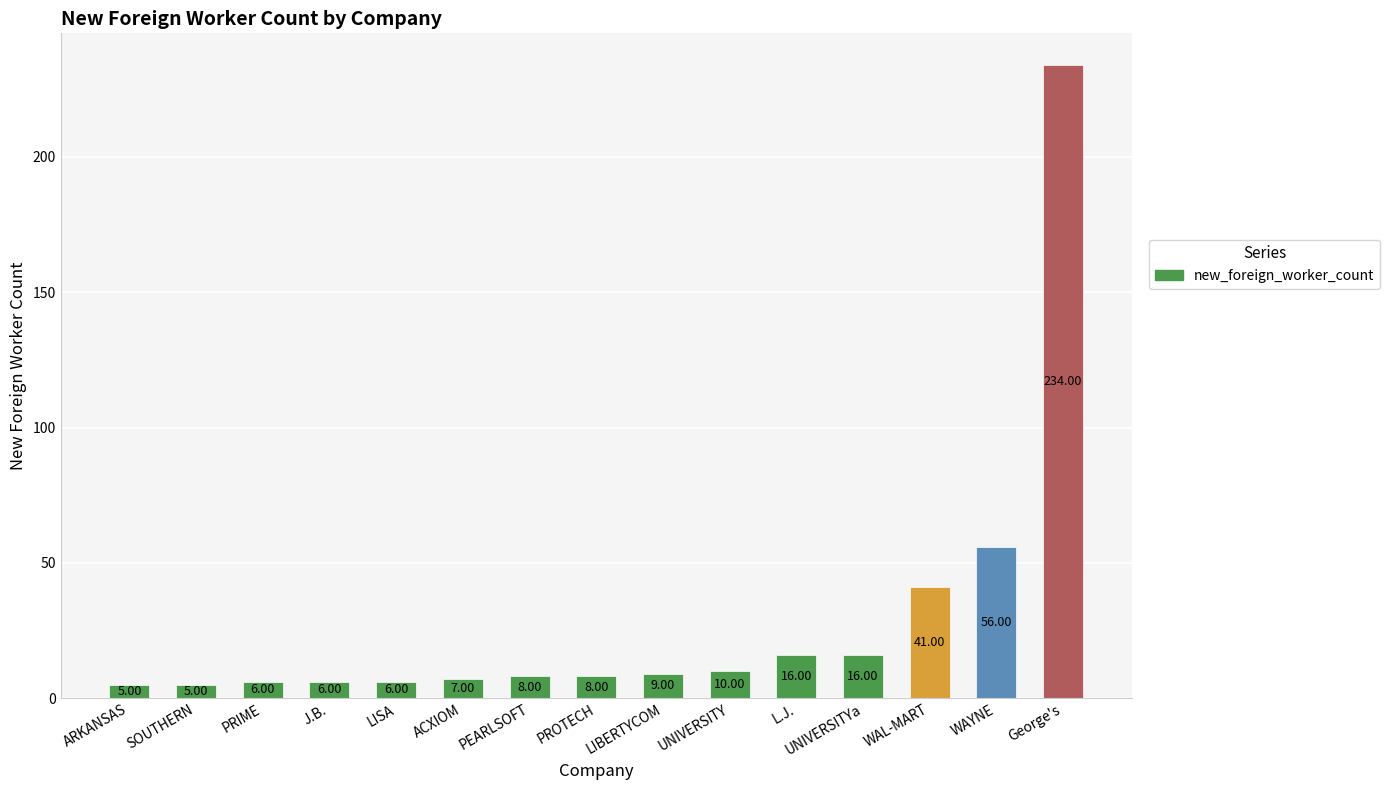

How many categories are shown in the chart?

15